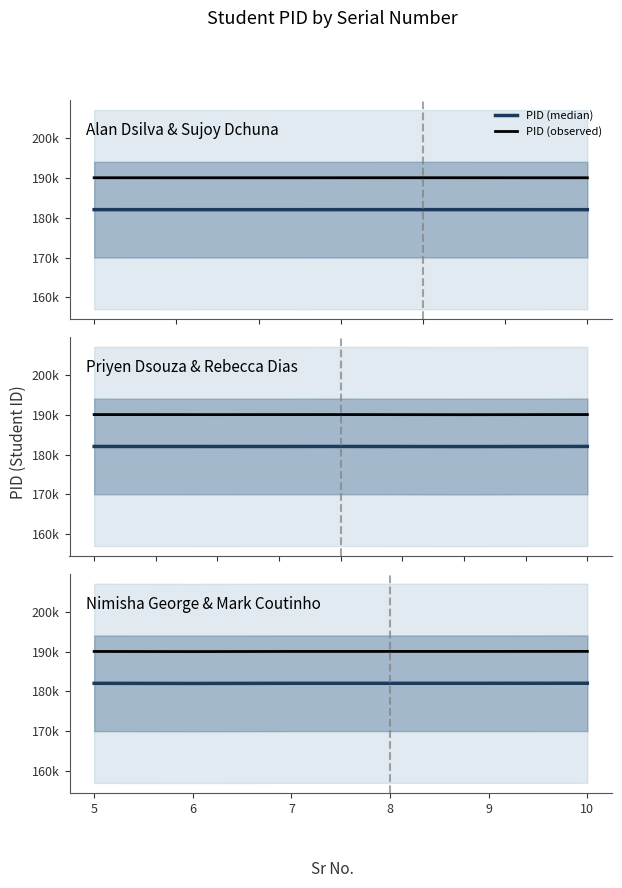

At which category is the sum across all series the highest?

10